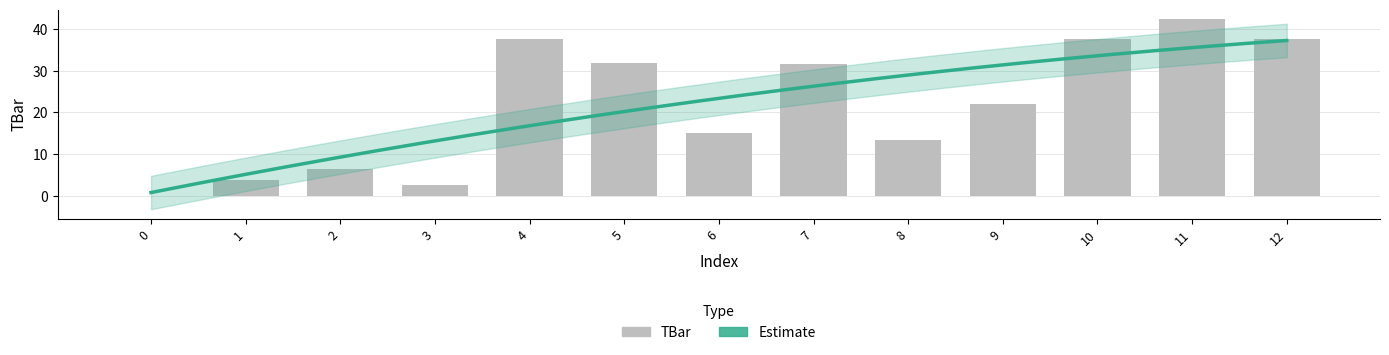

List the labels in order of value, smallest first.

0, 3, 1, 2, 8, 6, 9, 7, 5, 10, 4, 12, 11